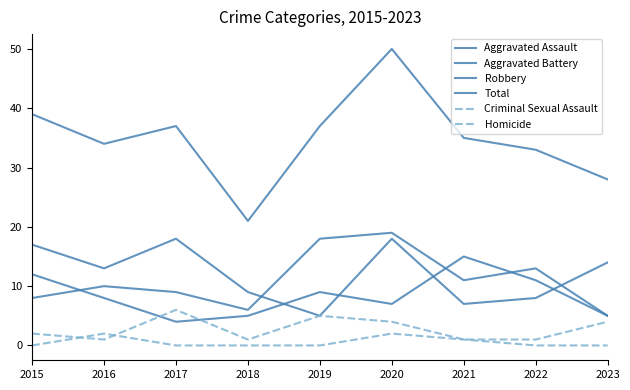

What is the sum of the Total values at 2017 and 2015?

76